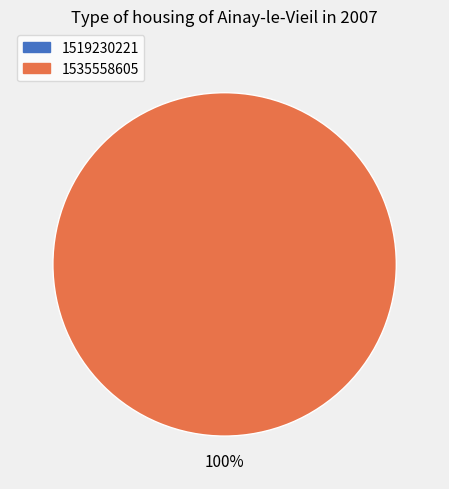

How many slices are in this pie chart?

2